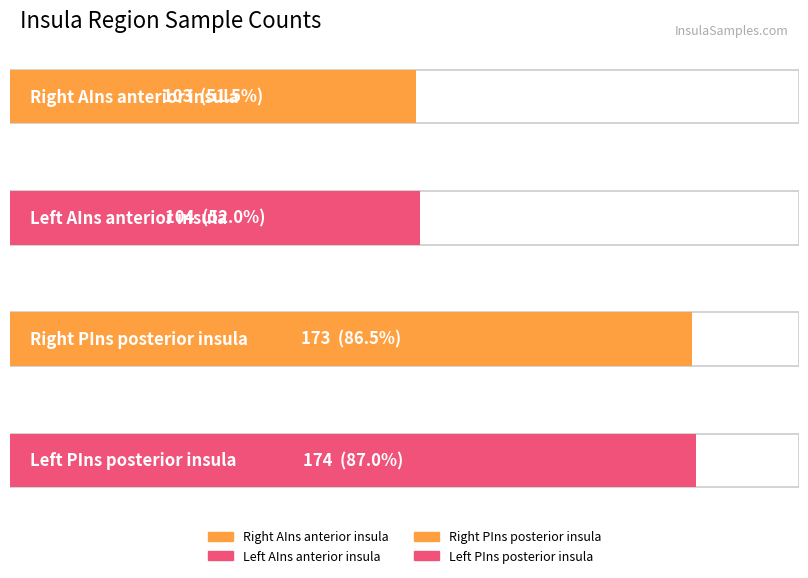

What is the smallest value displayed?

103